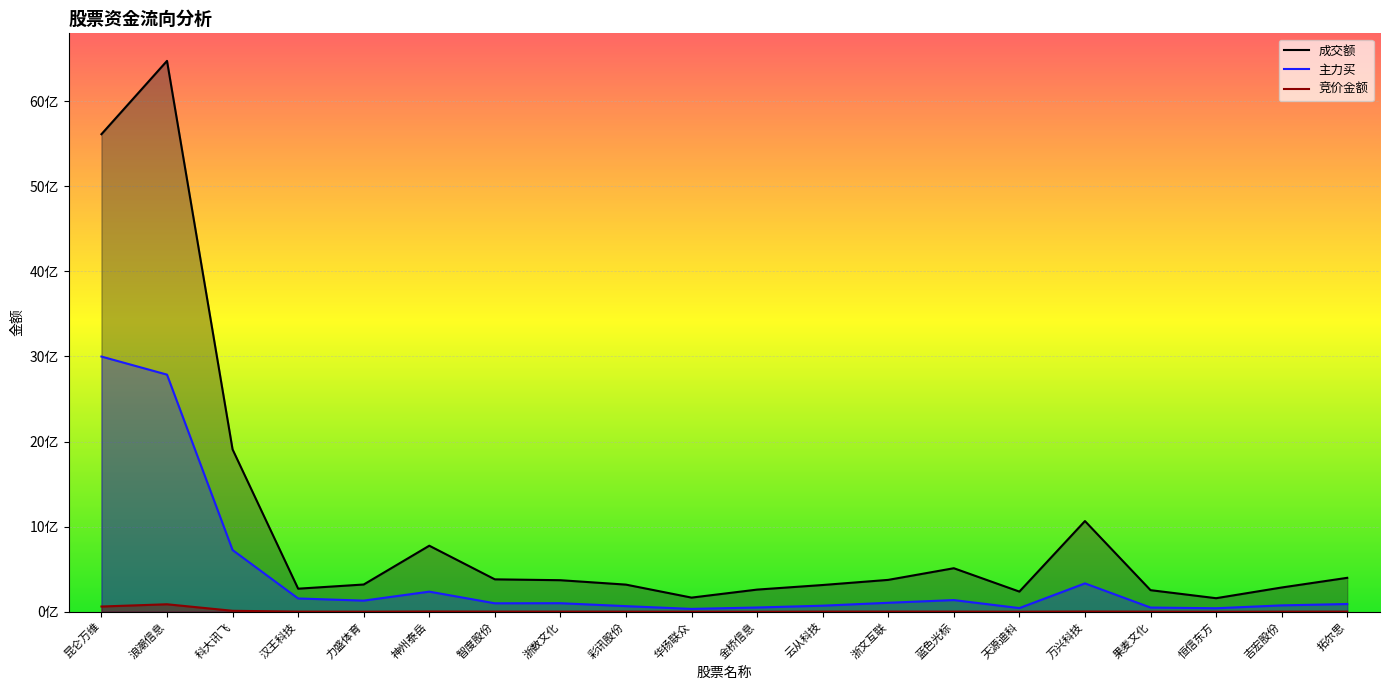

Which series has the widest spread of values?

成交额